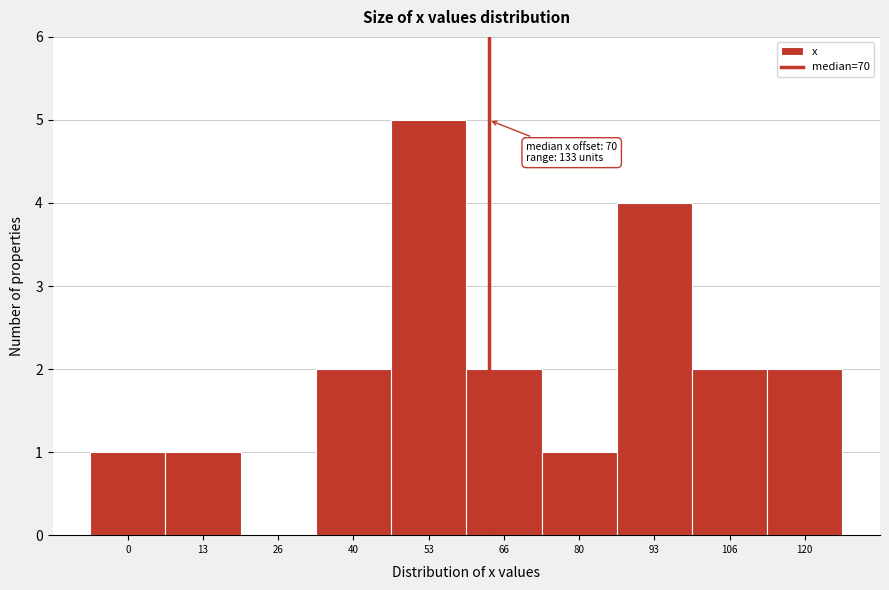

Reading right to left, transcribe all the data shown in this chart.

120=2	106=2	93=4	80=1	66=2	53=5	40=2	26=0	13=1	0=1